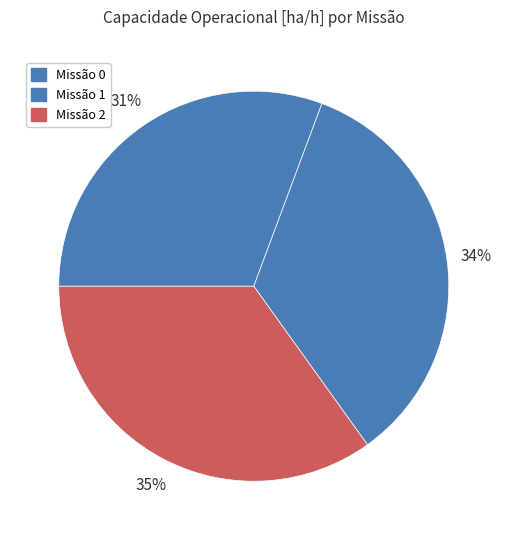

Count the number of slices in the pie.

3